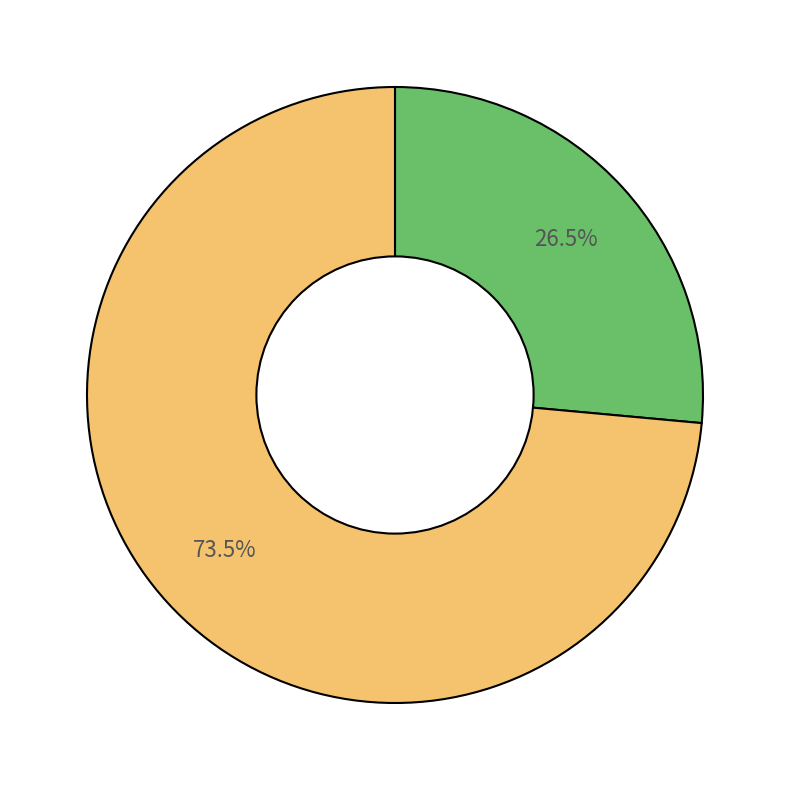

Is there a majority slice in this chart?

Yes